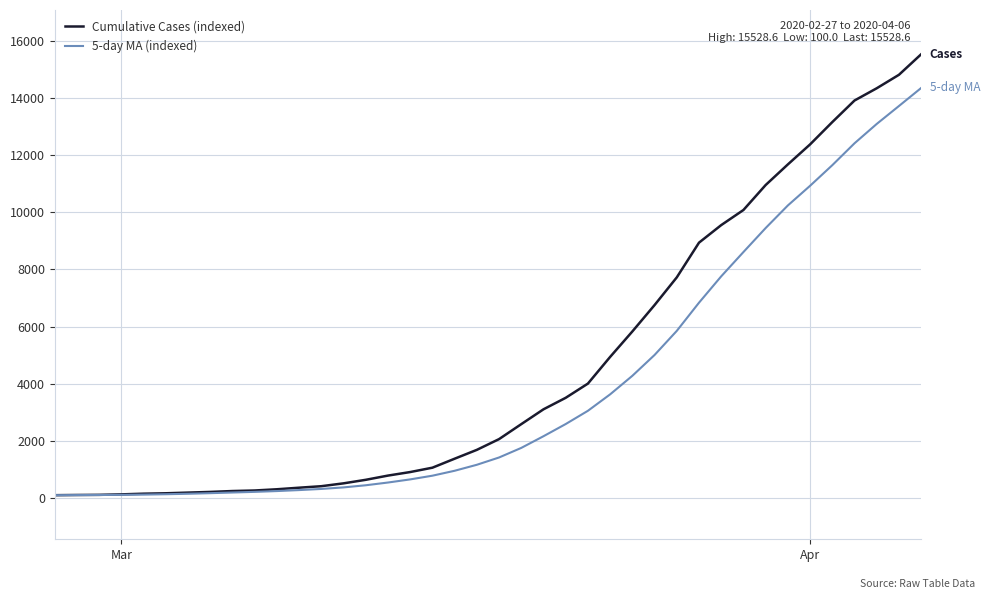

What is the greatest value displayed?

15528.6